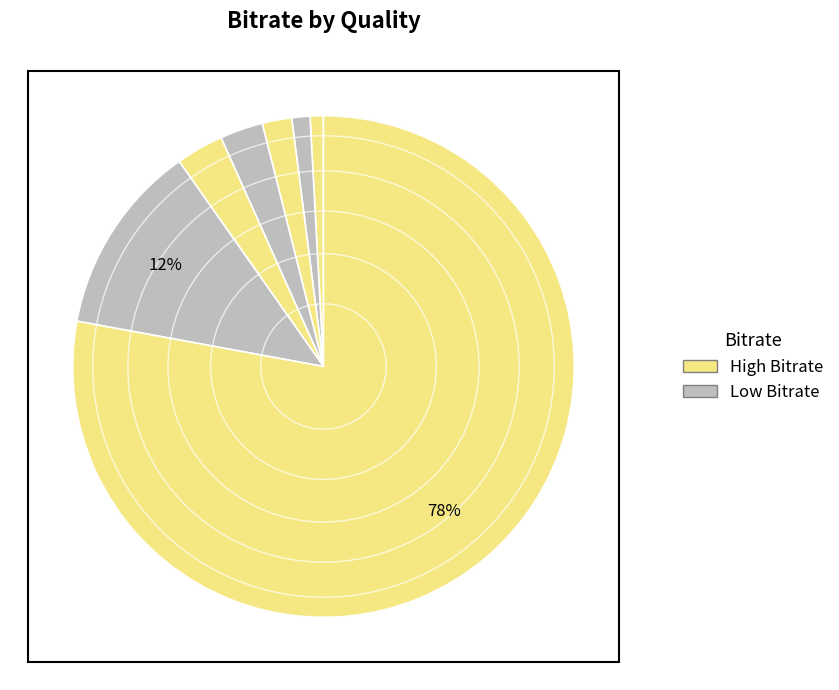

Rank the categories by value from highest to lowest.

1920x1080, 1280x720, 720x480, 640x480, 512x384, 384x288, 320x240